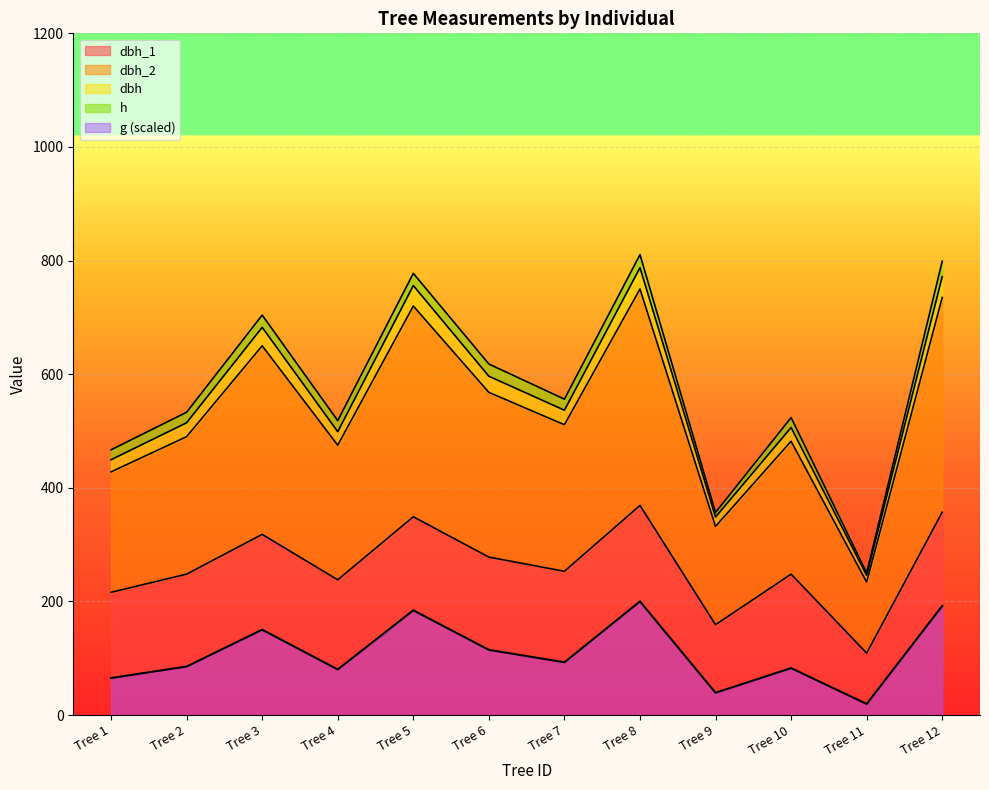

True or false: dbh_1 has a value of 238.0 at Tree 4.

True